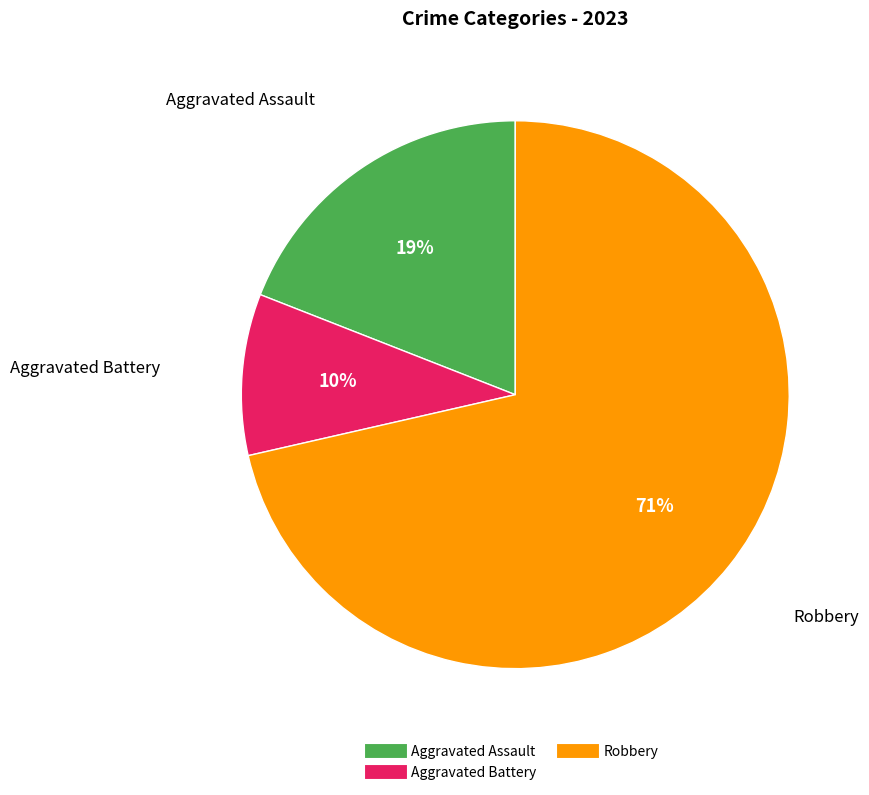

How many slices are in this pie chart?

3